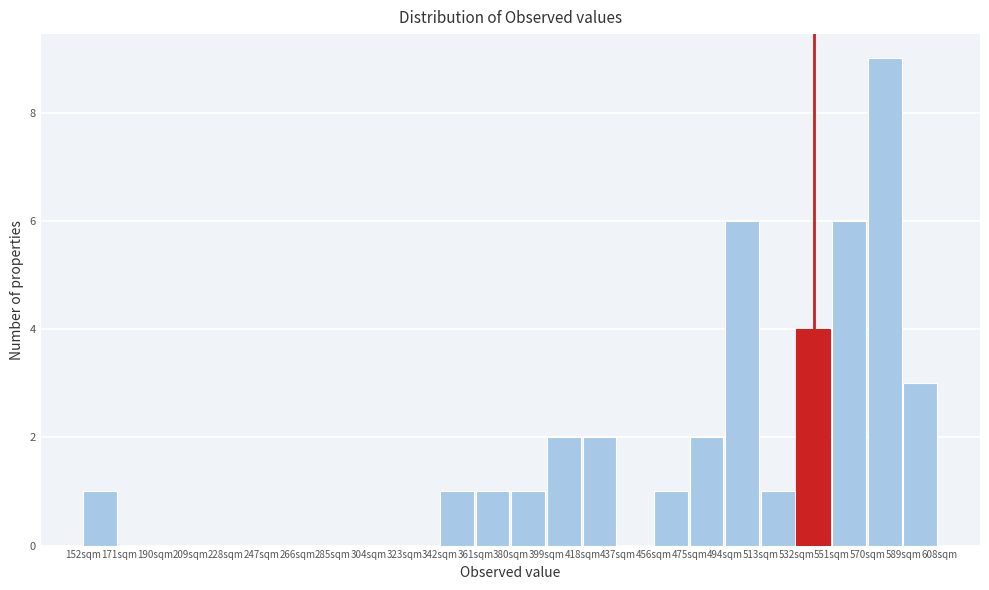

What is the height of the bar covering 418 to 437 on the x-axis? Neither the bar edges nor the heights are printed on the chart, so give them approximately, as read against the axes.

2